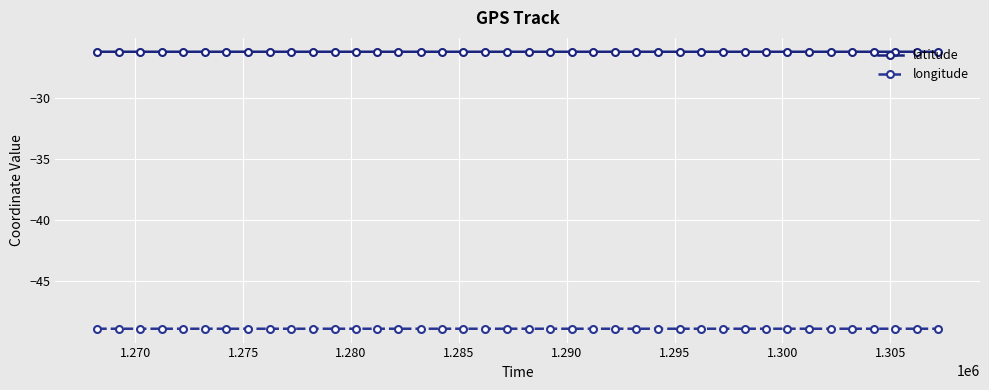

What is the maximum value shown in the chart?

-26.3